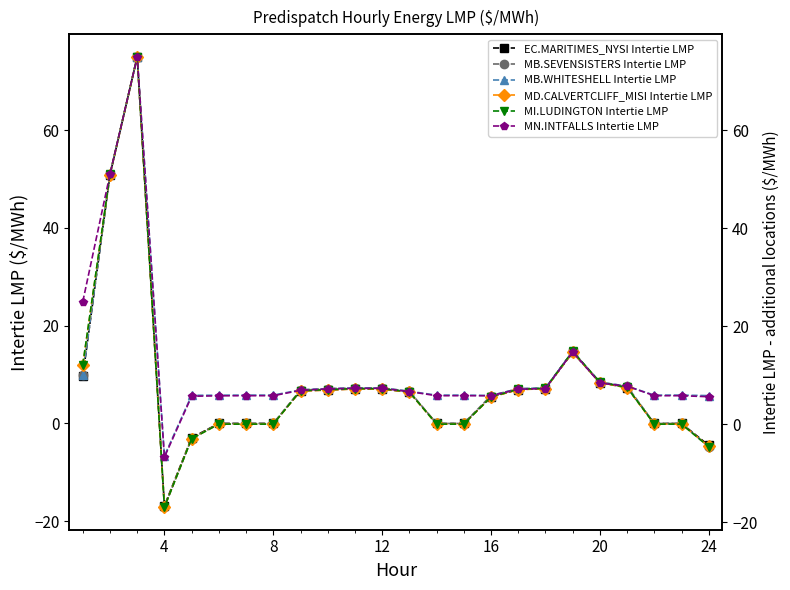

At which category does MB.SEVENSISTERS Intertie LMP reach its first local valley?

4